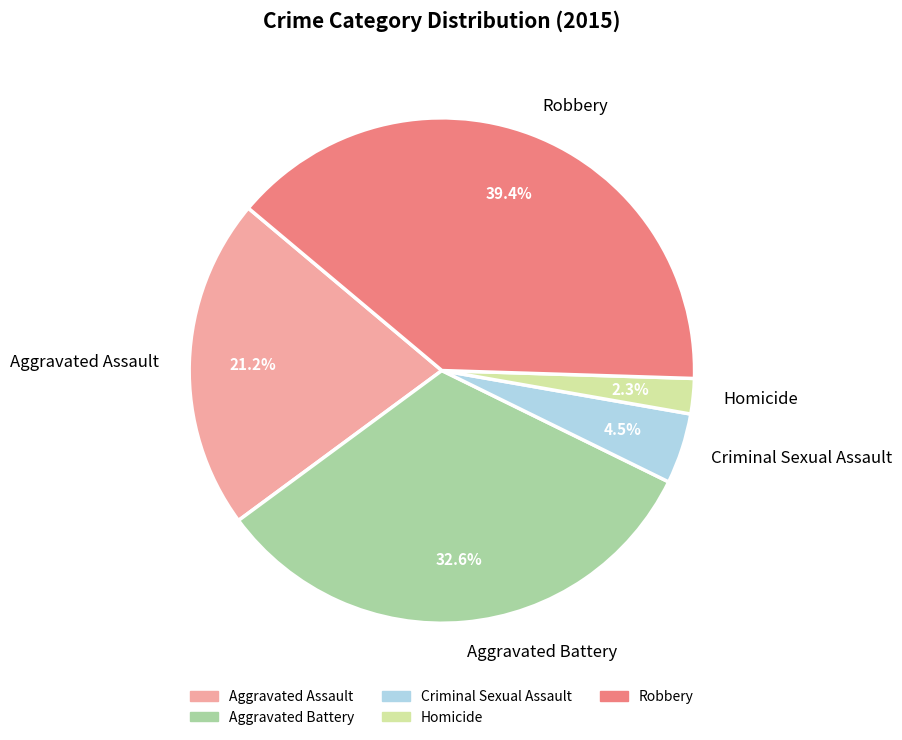

Approximately how many times larger is the value at Aggravated Assault compared to Aggravated Battery?

0.7